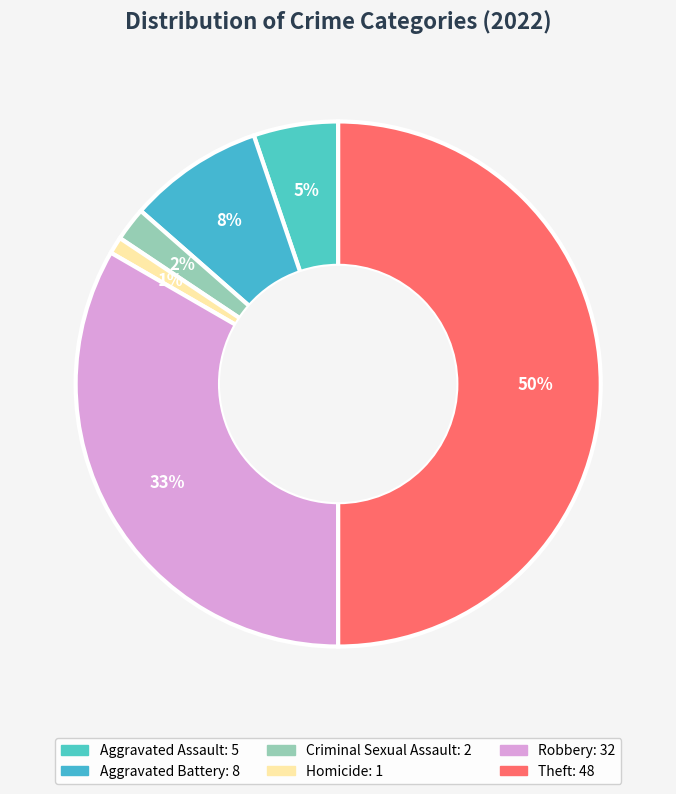

Rank the categories by value from highest to lowest.

Theft, Robbery, Aggravated Battery, Aggravated Assault, Criminal Sexual Assault, Homicide